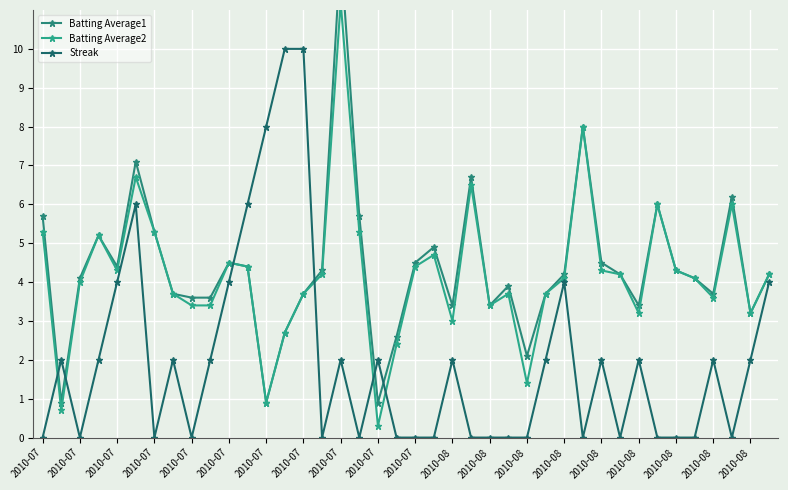

How many values in the Batting Average2 series are below 4?

17